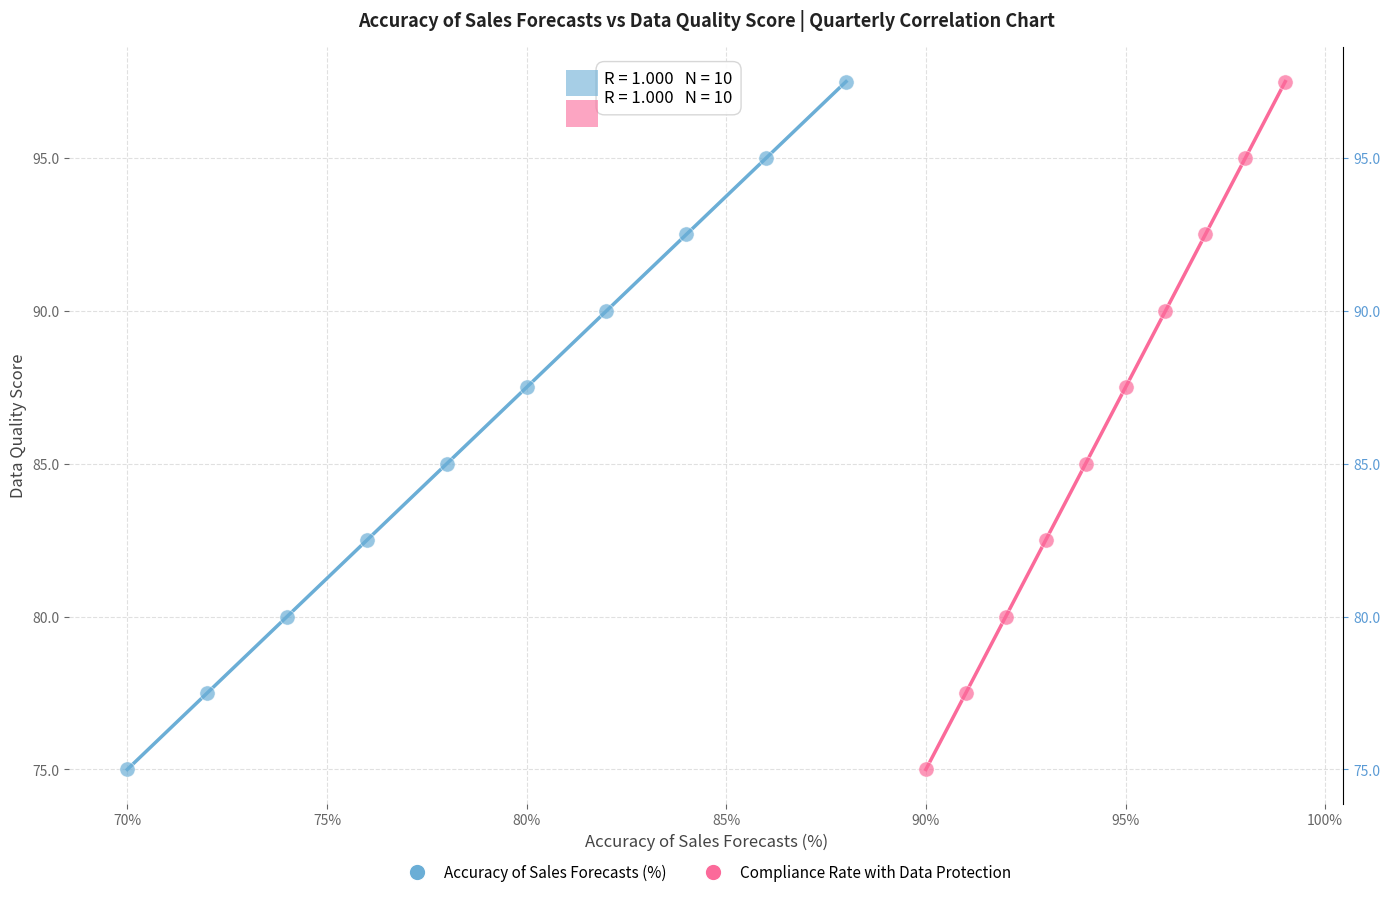

What are all the series names shown in the legend?

Accuracy of Sales Forecasts (%), Compliance Rate with Data Protection